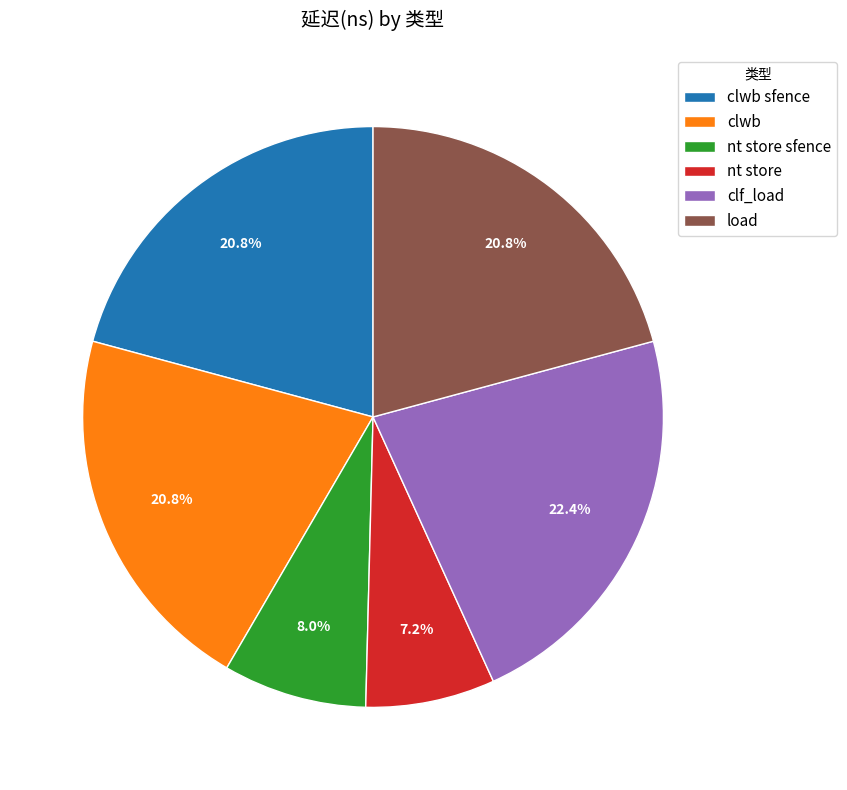

To the nearest percent, what is the difference between the largest and smallest slice percentages?

15%